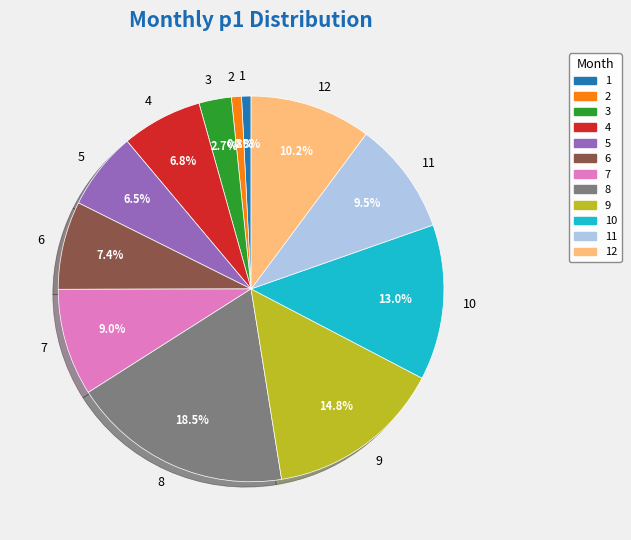

Which category has the biggest portion of the pie?

8